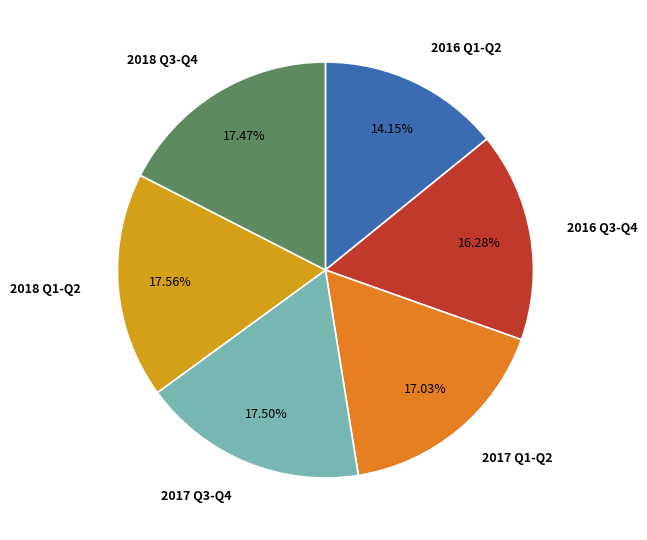

Which category has the smallest portion of the pie?

2016 Q1-Q2